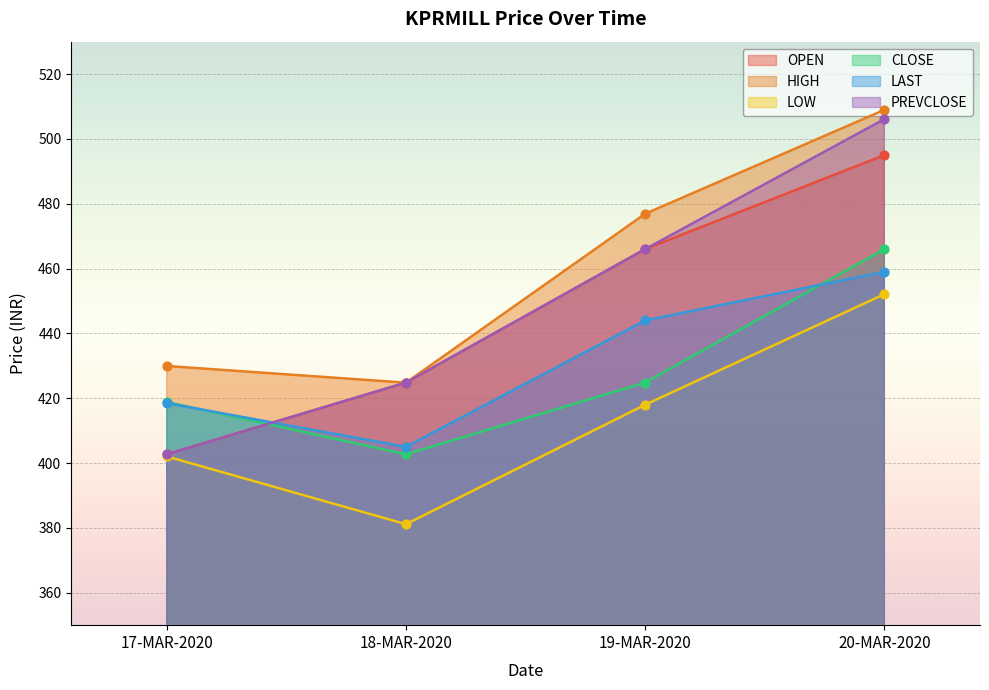

At which category is the sum across all series the highest?

20-MAR-2020